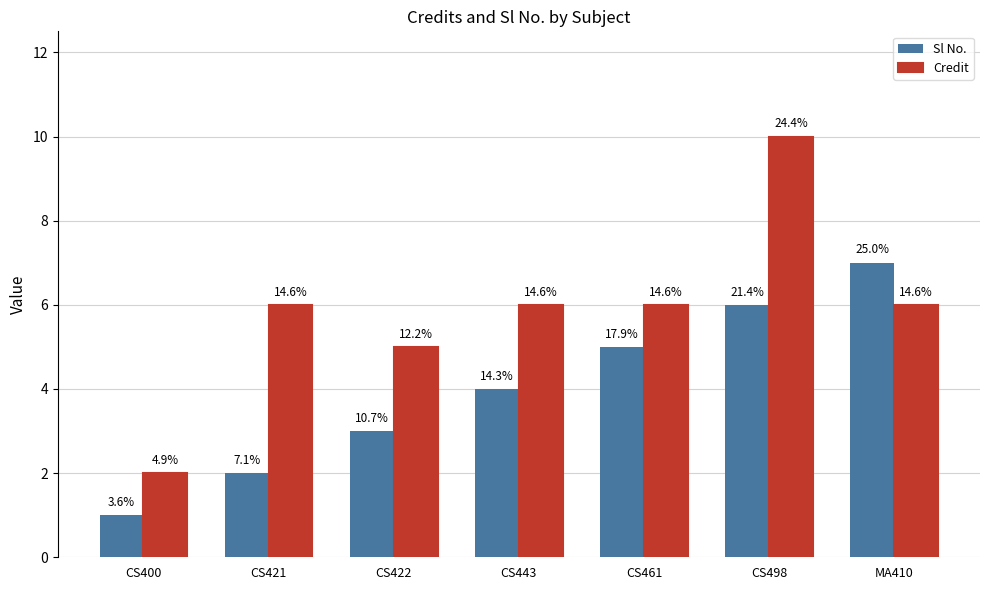

How many groups of bars are there?

7